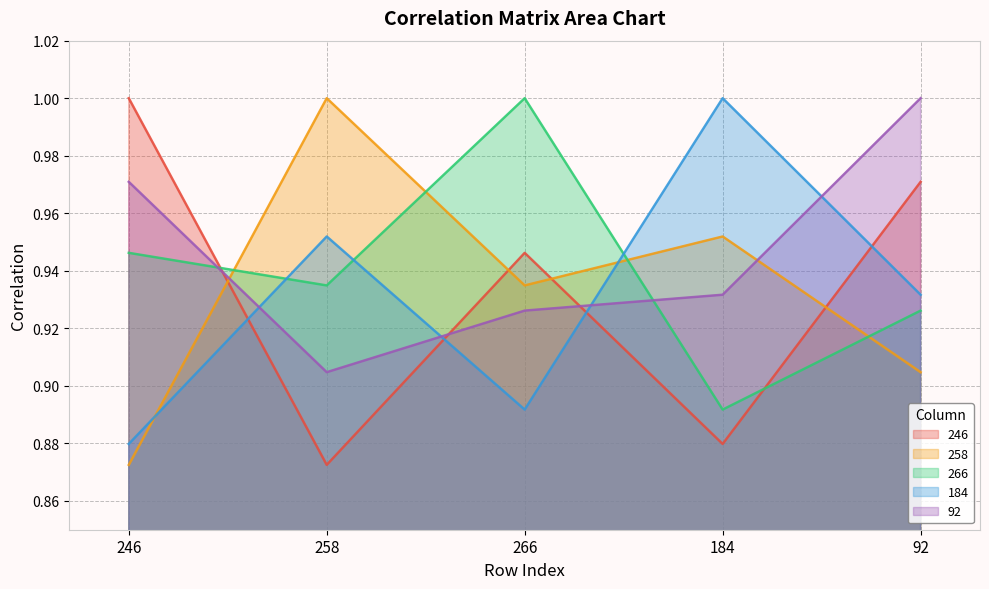

True or false: 258 and 266 intersect in this chart.

True